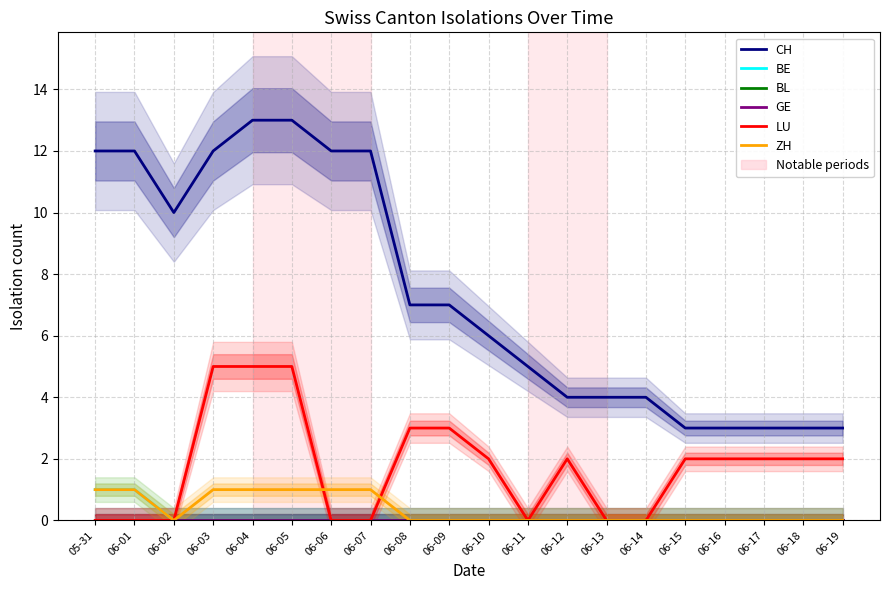

Between 06-05 and 06-07, which series saw the biggest shift?

LU